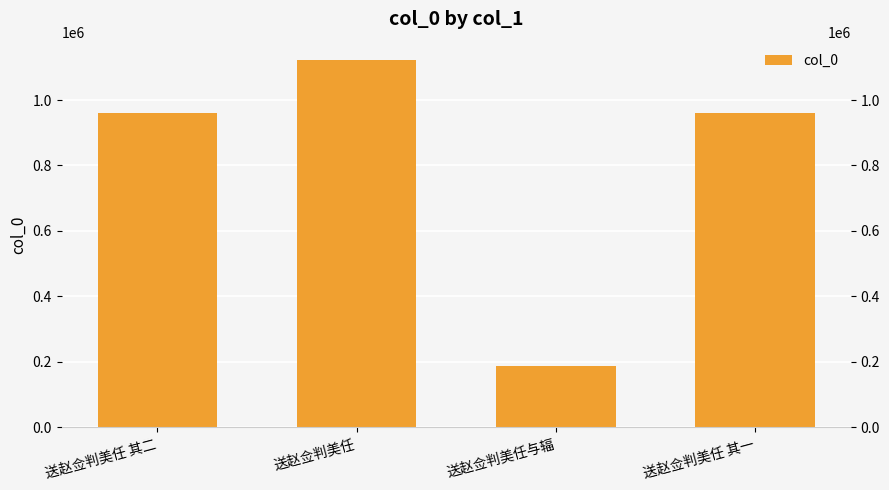

Rank the categories by value from lowest to highest.

送赵佥判美任与辐, 送赵佥判美任 其二, 送赵佥判美任 其一, 送赵佥判美任